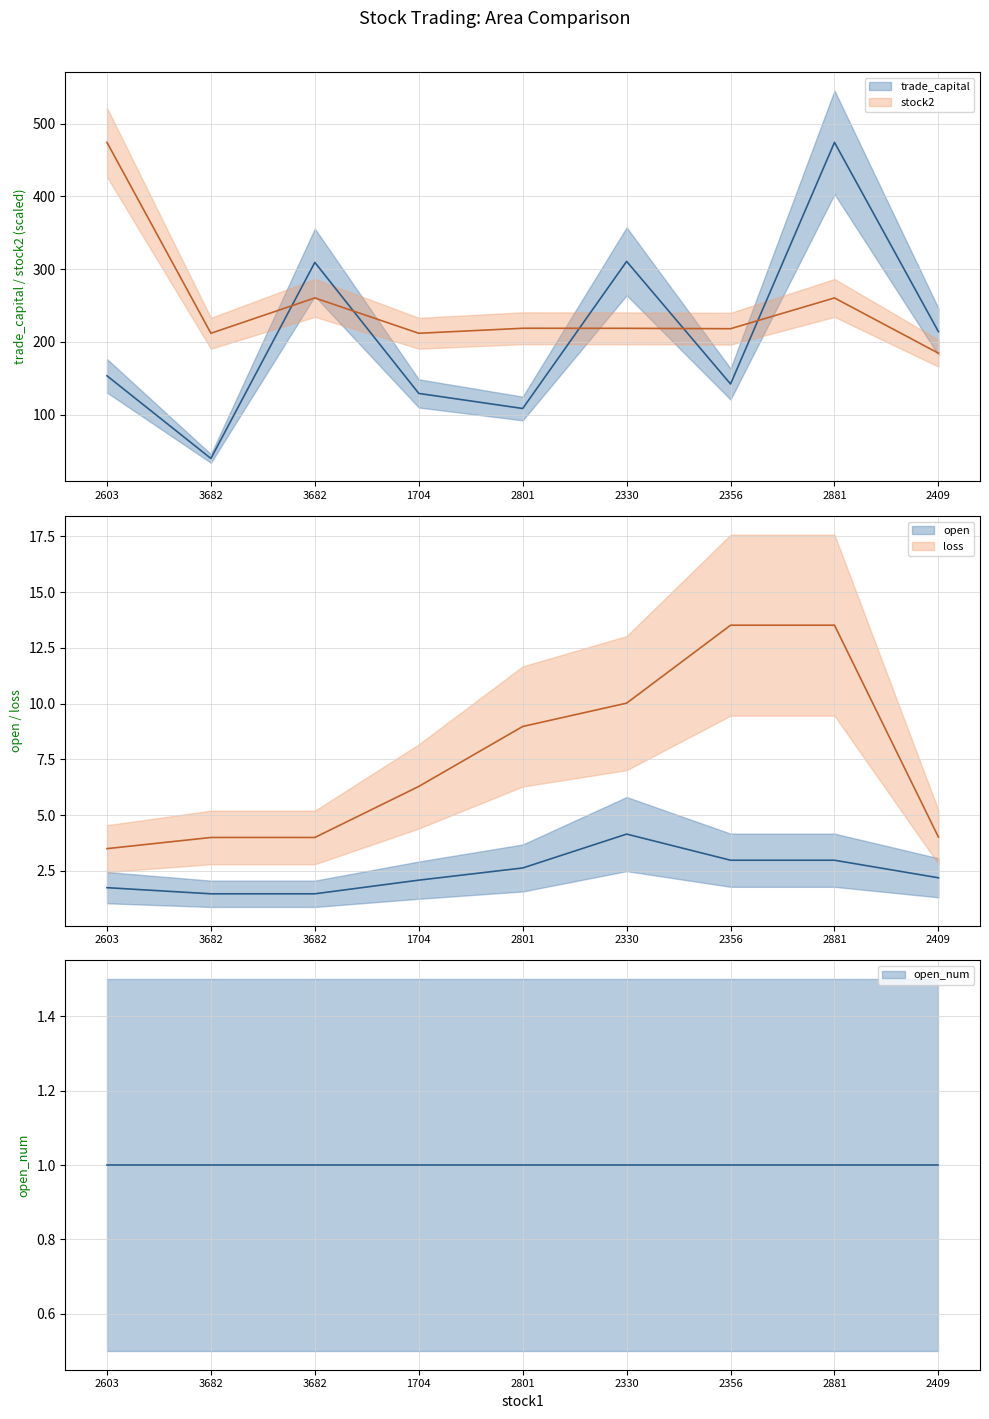

What is the approximate value of stock2 at 2356?

218.2